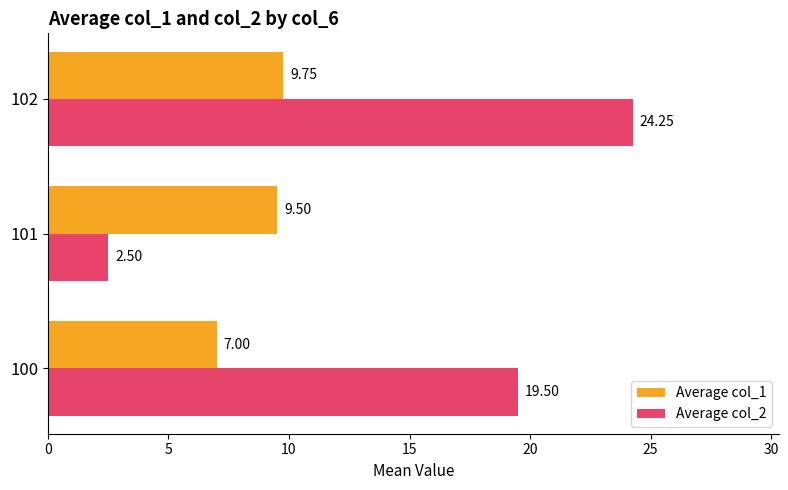

Which series has the widest spread of values?

Average col_2